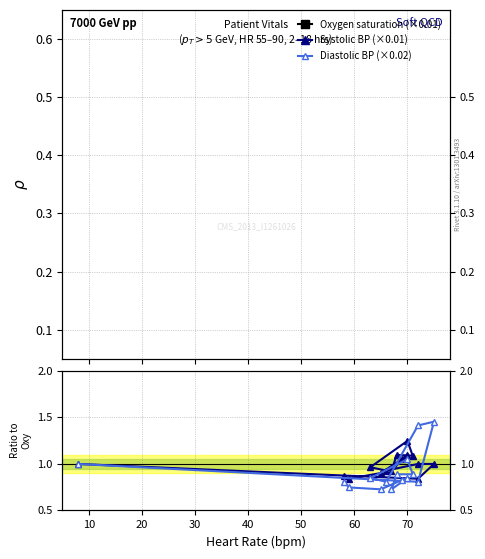

What is the average value of the Oxygen saturation (×0.01) series?

1.0